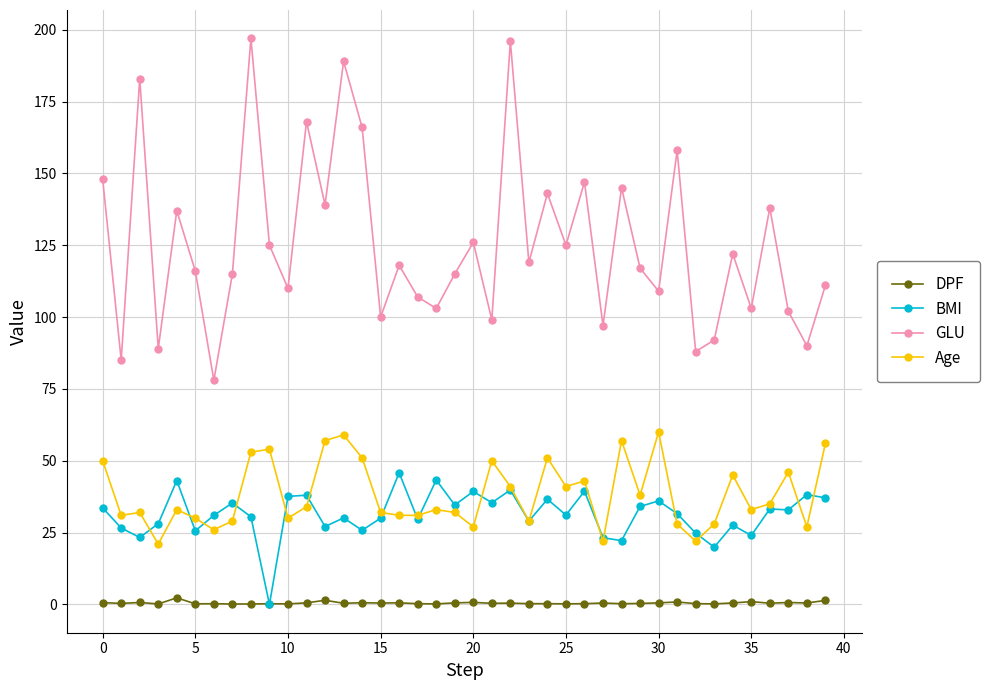

What is the greatest value displayed?

197.0